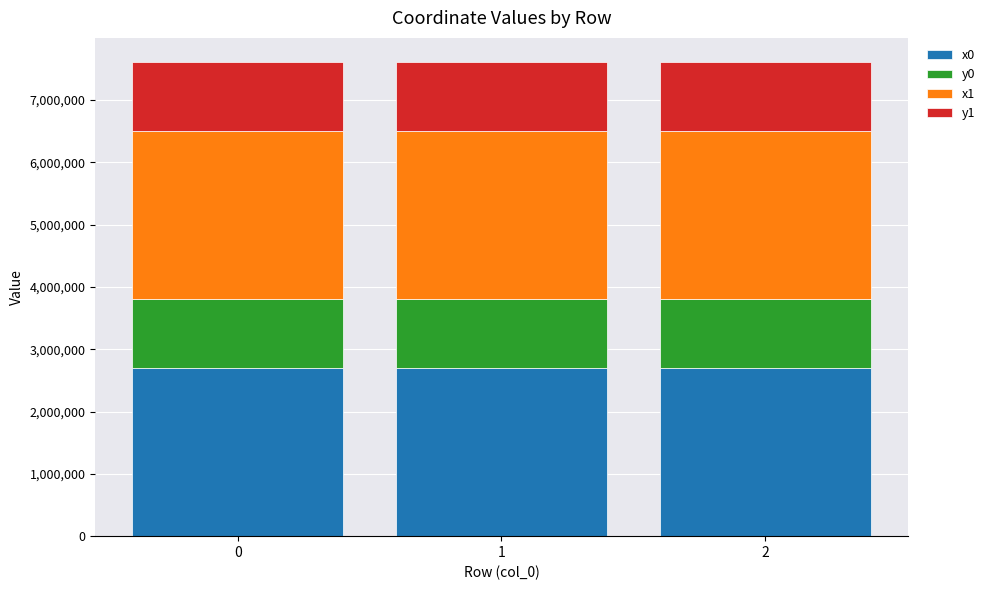

What is the value of the x0 bar at the 1st from the left?

2698337.5